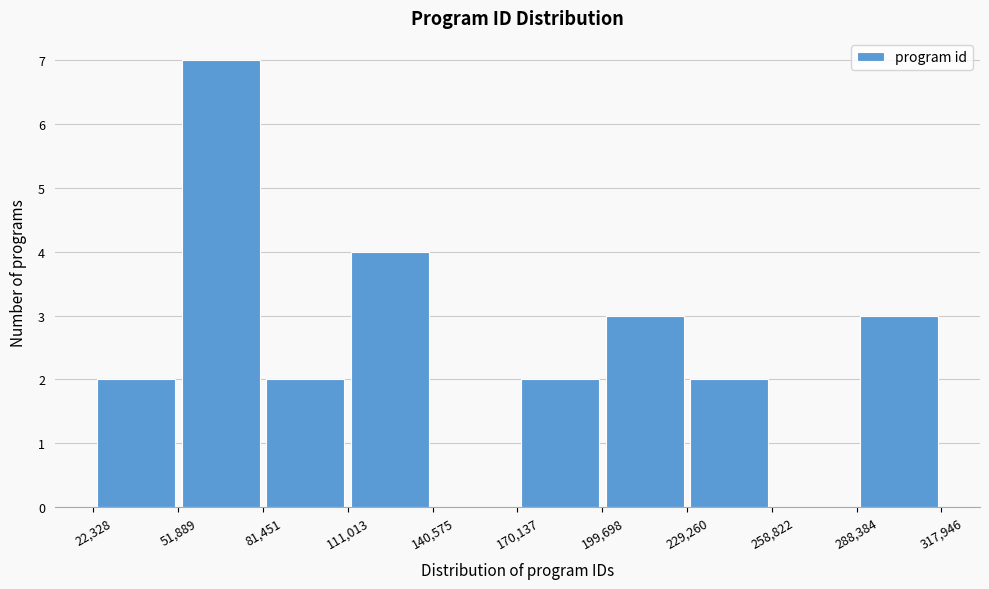

Reading left to right, list every bar in this chart as the range it spans on the x-axis followed by its height. The values are not printed on the chart, so give them approximately, as read against the axis.

22,328 to 51,889: 2
51,889 to 81,451: 7
81,451 to 111,013: 2
111,013 to 140,575: 4
140,575 to 170,137: 0
170,137 to 199,698: 2
199,698 to 229,260: 3
229,260 to 258,822: 2
258,822 to 288,384: 0
288,384 to 317,946: 3